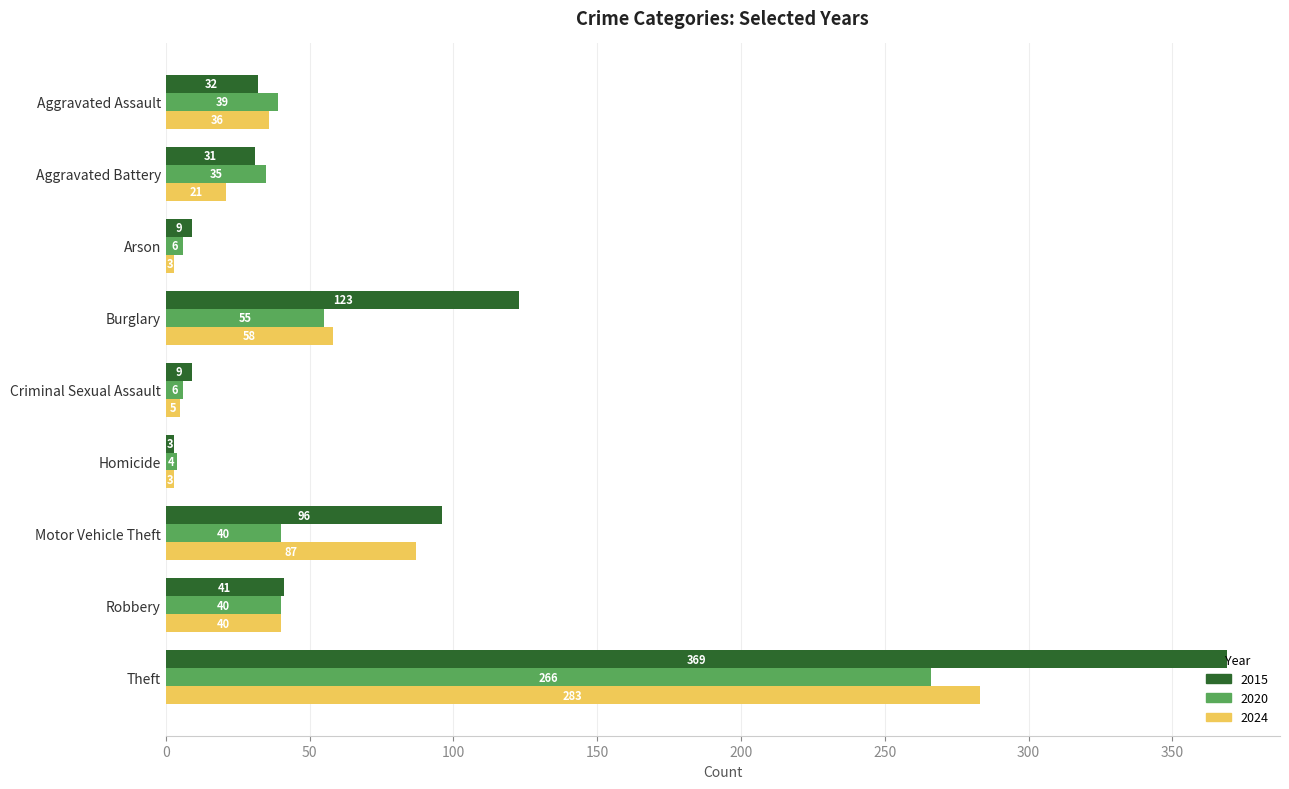

What is the smallest value displayed?

3